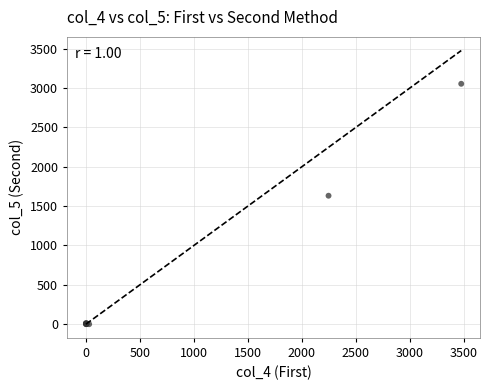

What Y value in the scatter plot is closest to 1527?

1632